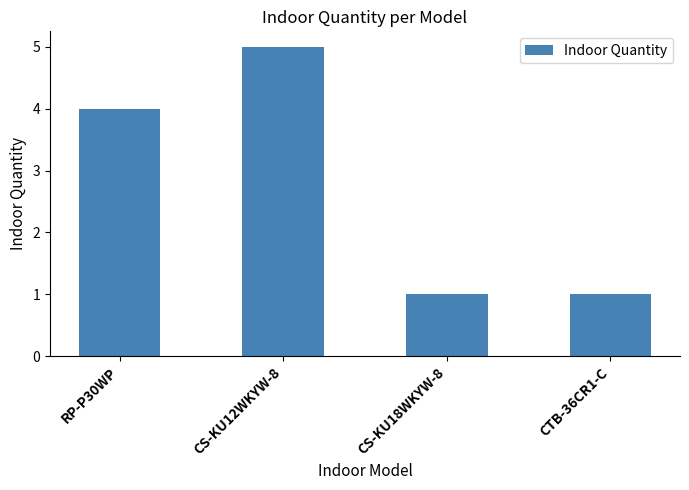

What is the greatest value displayed?

5